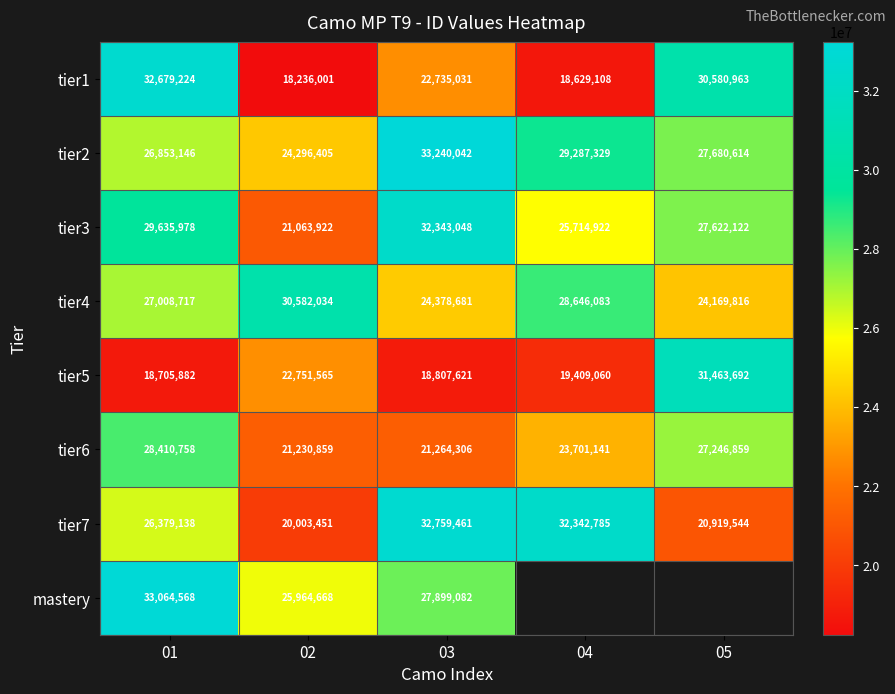

At which category is the sum across all series the highest?

01